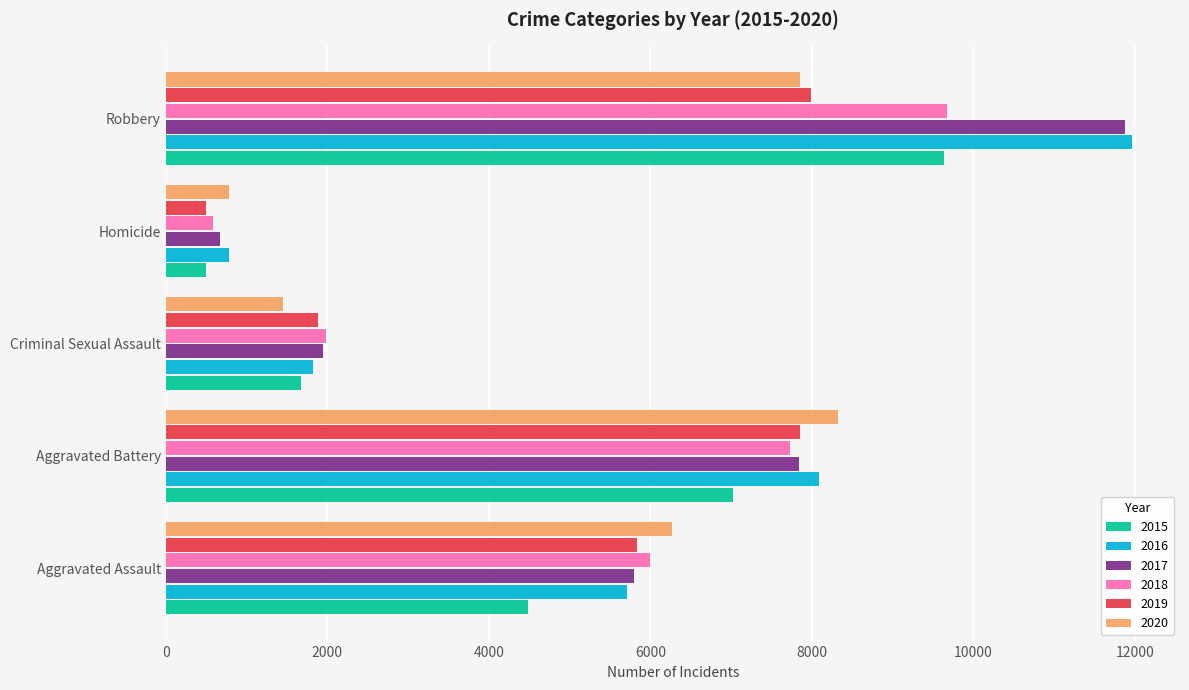

Between Criminal Sexual Assault and Robbery, which series saw the biggest shift?

2016